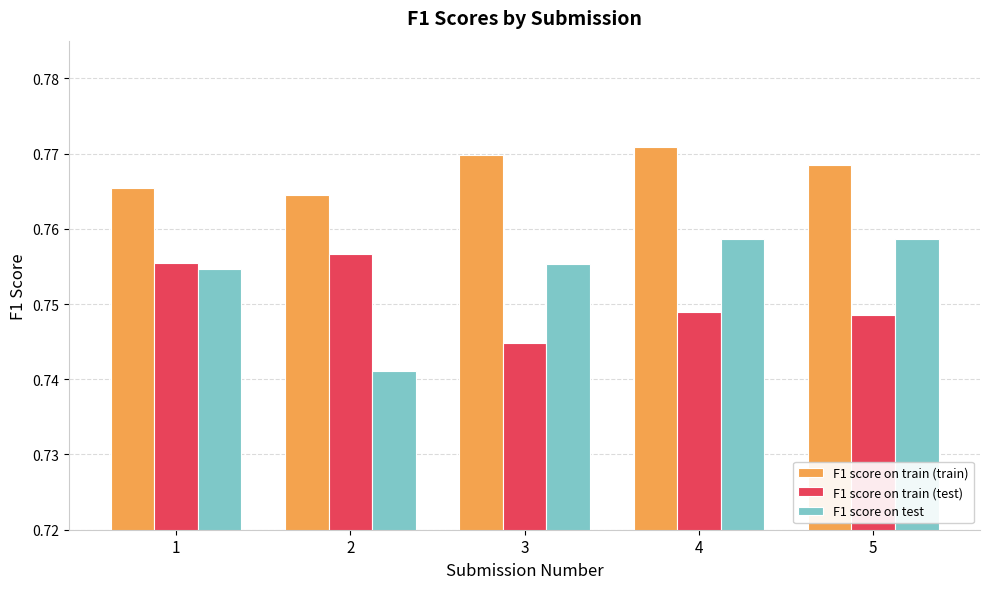

At which label is F1 score on train (train) closest to 0?

2